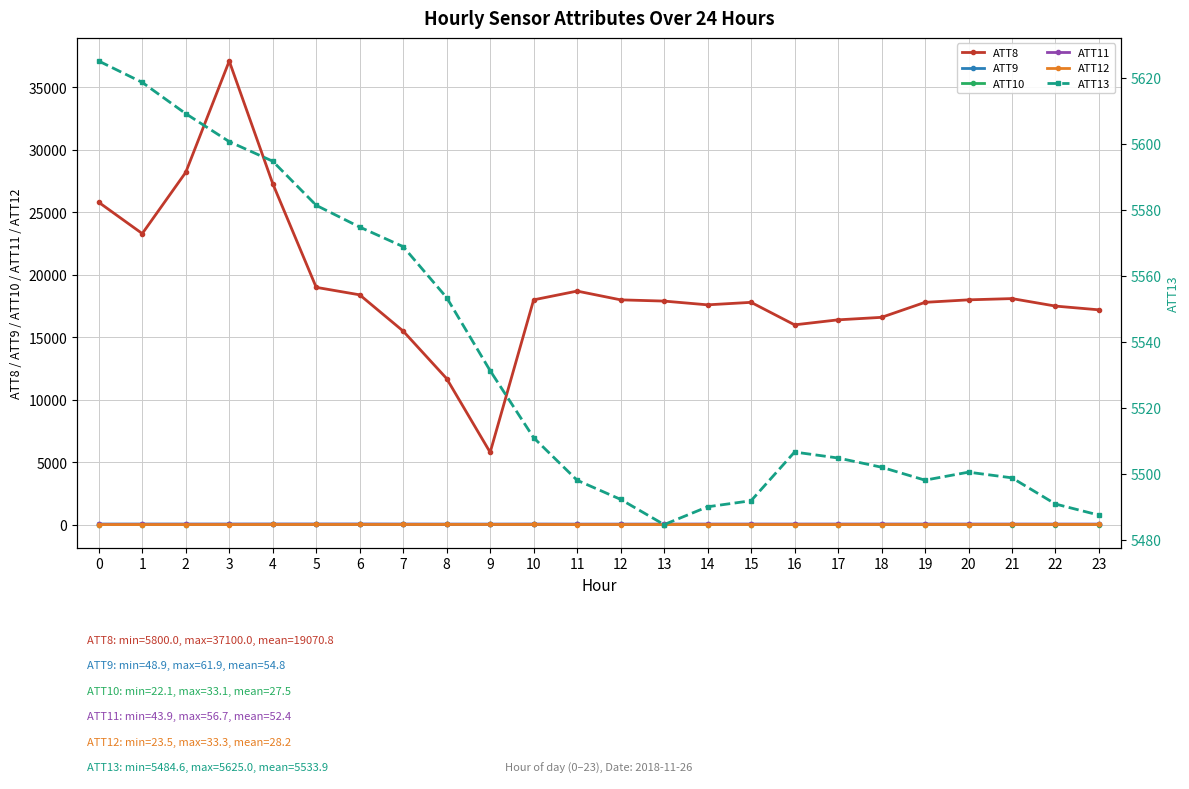

What is the average value of the ATT10 series?

27.5